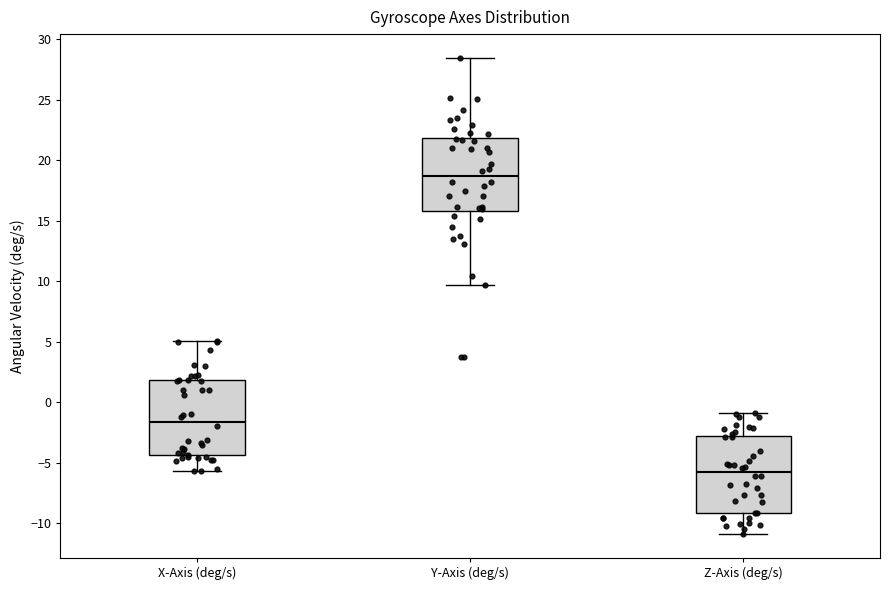

Reading left to right, transcribe this box plot: for each box, give where its median line is, the range the box spans, and where its two whiskers end, as read against the y-axis. The values are not printed on the chart, so give them approximately, as read against the axis.

X-Axis (deg/s): median -1.5, box -4.5 to 2.0, whiskers -5.5 to 5.0
Y-Axis (deg/s): median 18.5, box 16.0 to 22.0, whiskers 9.5 to 28.5
Z-Axis (deg/s): median -5.5, box -9.0 to -3.0, whiskers -11.0 to -1.0